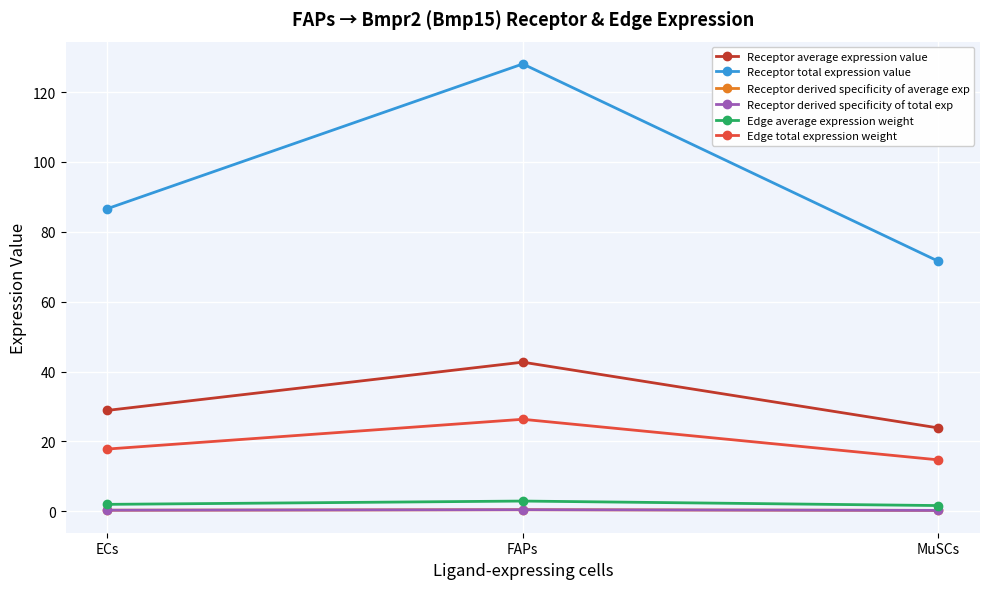

What is the label of the 3rd point from the right?

ECs